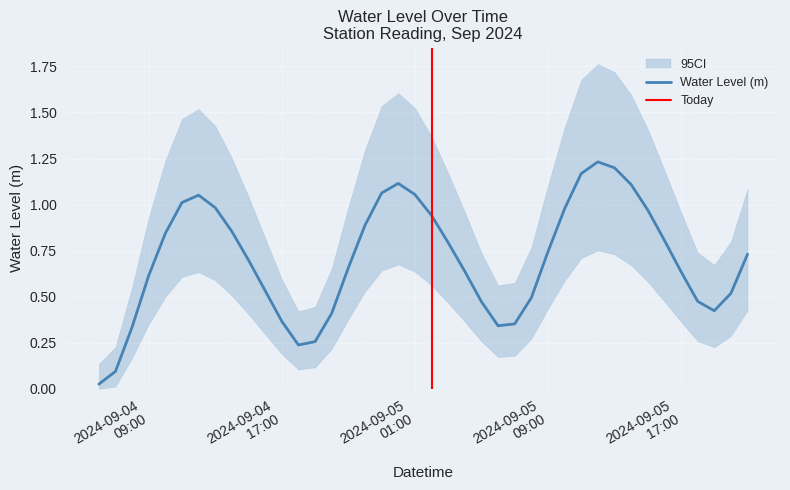

List the labels in order of value, smallest first.

2024-09-04 06:00:00, 2024-09-04 07:00:00, 2024-09-04 18:00:00, 2024-09-04 19:00:00, 2024-09-04 08:00:00, 2024-09-05 06:00:00, 2024-09-05 07:00:00, 2024-09-04 17:00:00, 2024-09-04 20:00:00, 2024-09-05 19:00:00, 2024-09-05 05:00:00, 2024-09-05 18:00:00, 2024-09-05 08:00:00, 2024-09-05 20:00:00, 2024-09-04 16:00:00, 2024-09-04 09:00:00, 2024-09-05 17:00:00, 2024-09-05 04:00:00, 2024-09-04 21:00:00, 2024-09-04 15:00:00, 2024-09-05 21:00:00, 2024-09-05 09:00:00, 2024-09-05 03:00:00, 2024-09-05 16:00:00, 2024-09-04 10:00:00, 2024-09-04 14:00:00, 2024-09-04 22:00:00, 2024-09-05 02:00:00, 2024-09-05 15:00:00, 2024-09-05 10:00:00, 2024-09-04 13:00:00, 2024-09-04 11:00:00, 2024-09-04 12:00:00, 2024-09-05 01:00:00, 2024-09-04 23:00:00, 2024-09-05 14:00:00, 2024-09-05 00:00:00, 2024-09-05 11:00:00, 2024-09-05 13:00:00, 2024-09-05 12:00:00